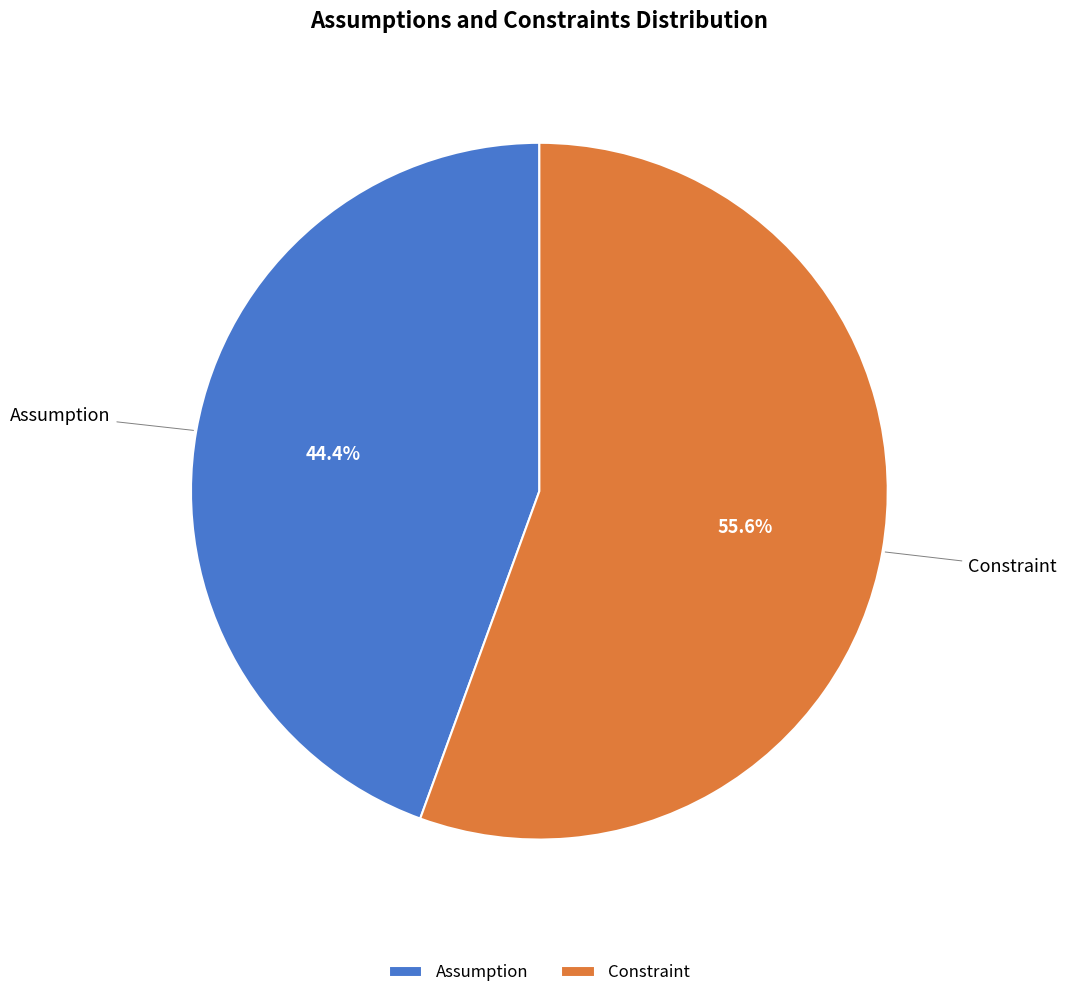

To the nearest percent, what is the combined percentage of Assumption and Constraint?

100%